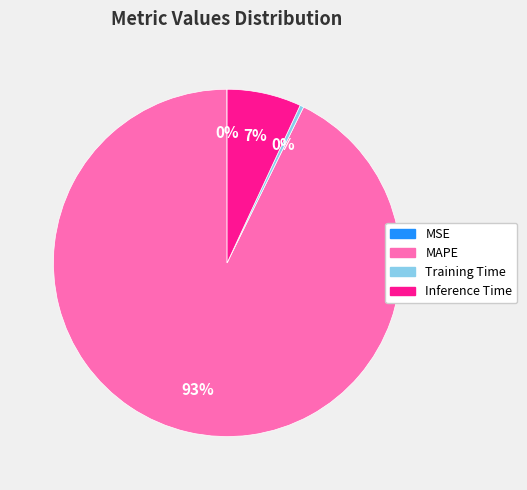

Combined, do Inference Time and MAPE account for over 50%?

Yes